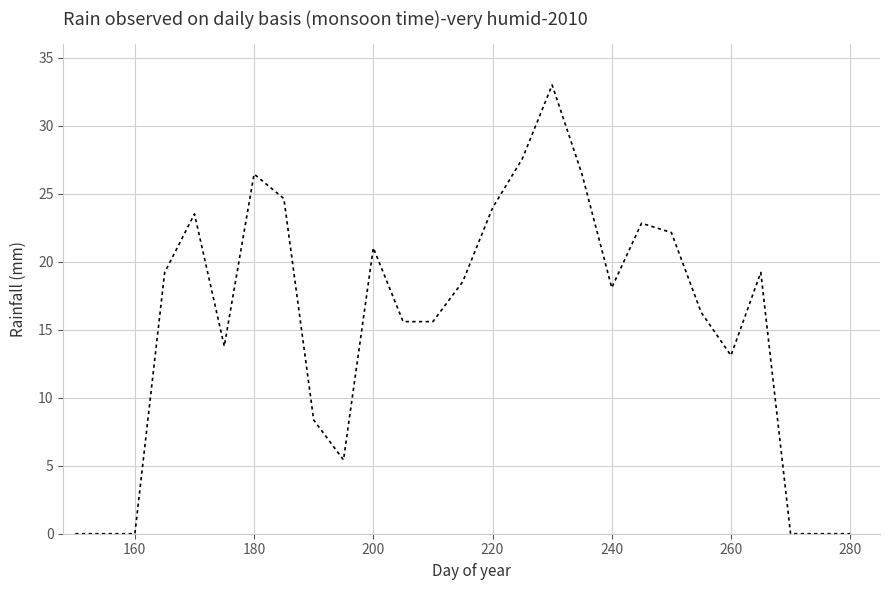

What is the maximum value shown in the chart?

33.0